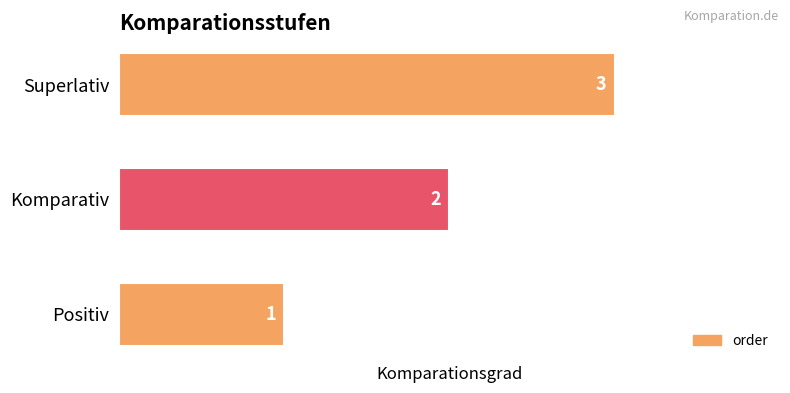

The chart shows a value of 3 at Superlativ. True or false?

True